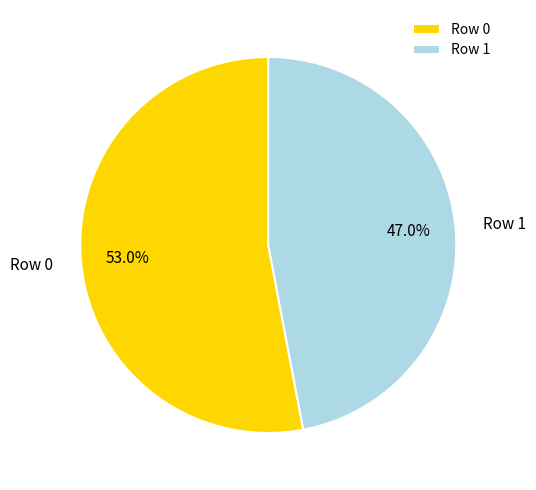

To the nearest percent, what percentage of the pie is Row 0?

53%